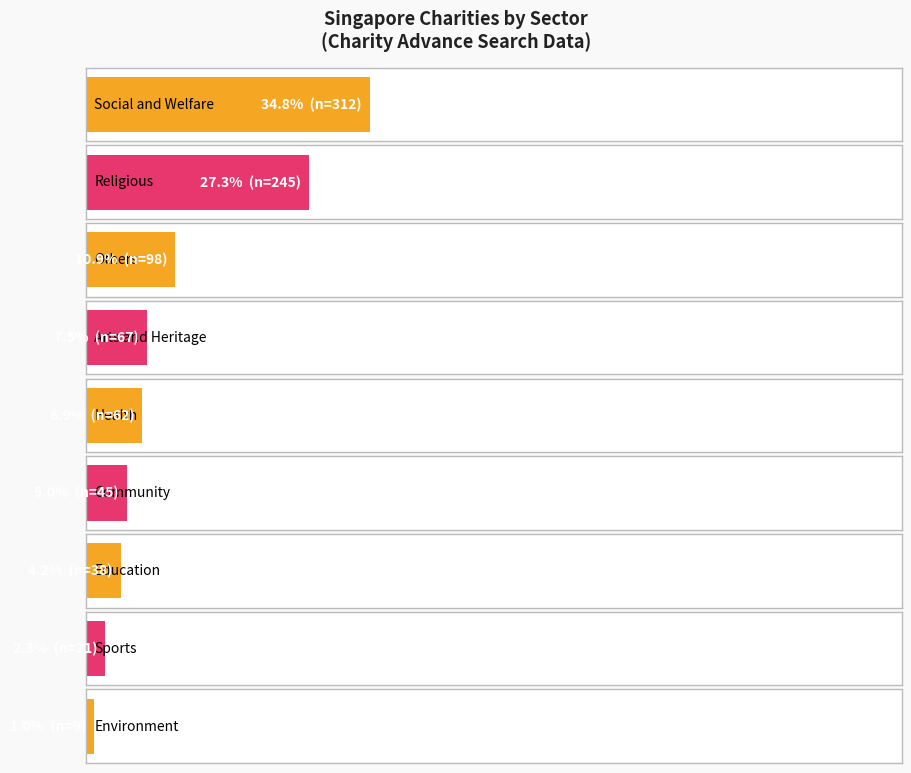

List the labels in order of value, largest first.

Social and Welfare, Religious, Others, Arts and Heritage, Health, Community, Education, Sports, Environment